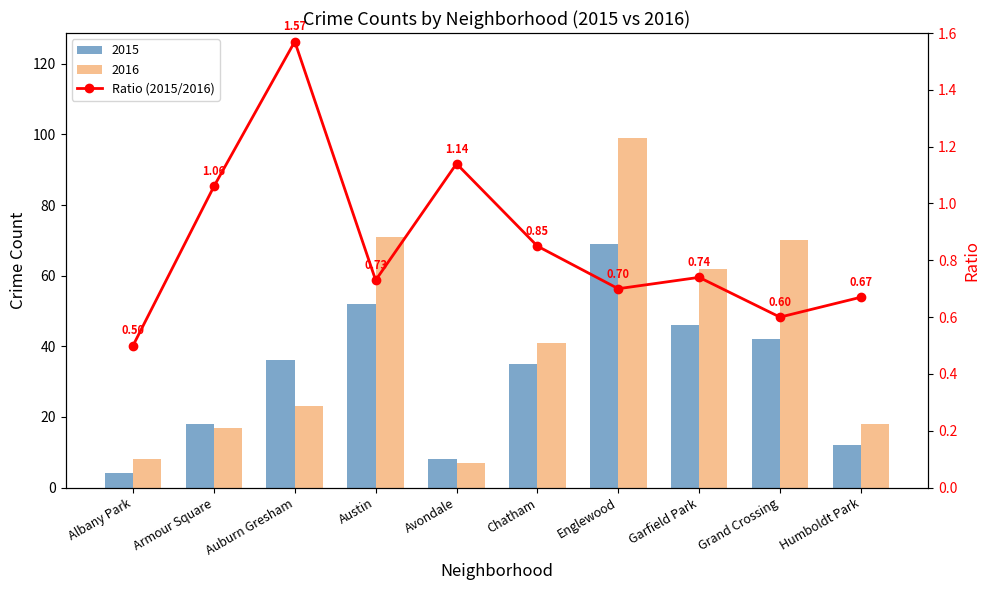

Where is the data nearest to the value 1?

Armour Square